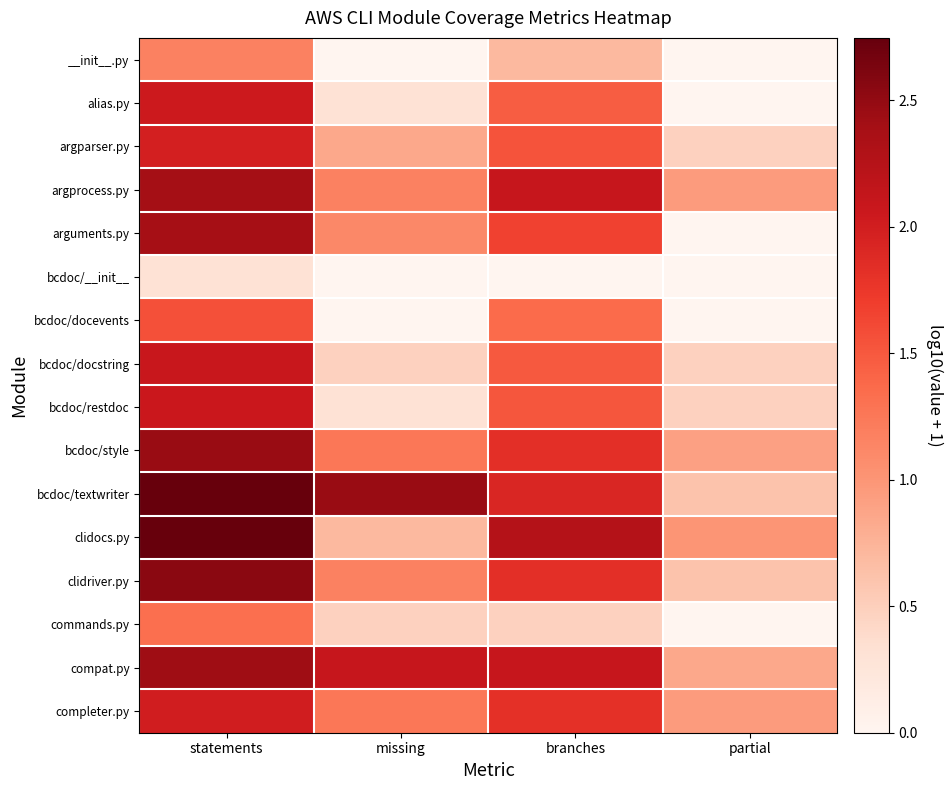

Reading left to right, transcribe all the data shown in this chart.

__init__.py: statements=1.2	missing=0.0	branches=0.7	partial=0.0
alias.py: statements=2.0	missing=0.3	branches=1.5	partial=0.0
argparser.py: statements=2.0	missing=0.8	branches=1.5	partial=0.5
argprocess.py: statements=2.4	missing=1.2	branches=2.1	partial=1.0
arguments.py: statements=2.4	missing=1.1	branches=1.7	partial=0.0
bcdoc/__init__: statements=0.3	missing=0.0	branches=0.0	partial=0.0
bcdoc/docevents: statements=1.6	missing=0.0	branches=1.4	partial=0.0
bcdoc/docstring: statements=2.1	missing=0.5	branches=1.5	partial=0.5
bcdoc/restdoc: statements=2.1	missing=0.3	branches=1.5	partial=0.5
bcdoc/style: statements=2.5	missing=1.3	branches=1.8	partial=0.9
bcdoc/textwriter: statements=2.7	missing=2.5	branches=1.9	partial=0.6
clidocs.py: statements=2.7	missing=0.7	branches=2.3	partial=1.0
clidriver.py: statements=2.5	missing=1.2	branches=1.8	partial=0.6
commands.py: statements=1.3	missing=0.5	branches=0.5	partial=0.0
compat.py: statements=2.4	missing=2.1	branches=2.1	partial=0.8
completer.py: statements=2.0	missing=1.3	branches=1.8	partial=1.0